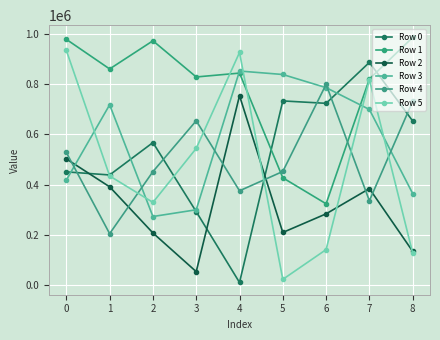

True or false: Row 4 and Row 5 intersect in this chart.

True